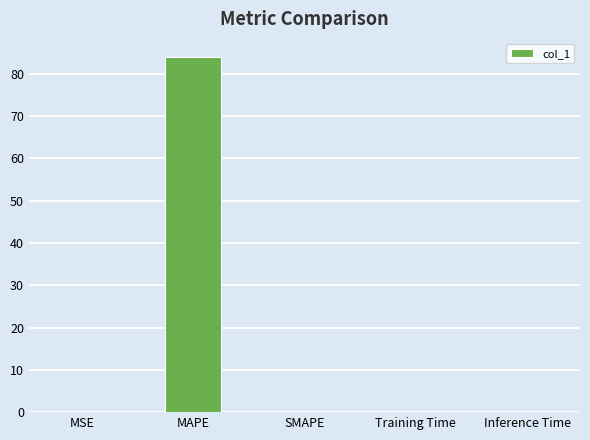

Is it true that the value at MAPE is 20.5?

False